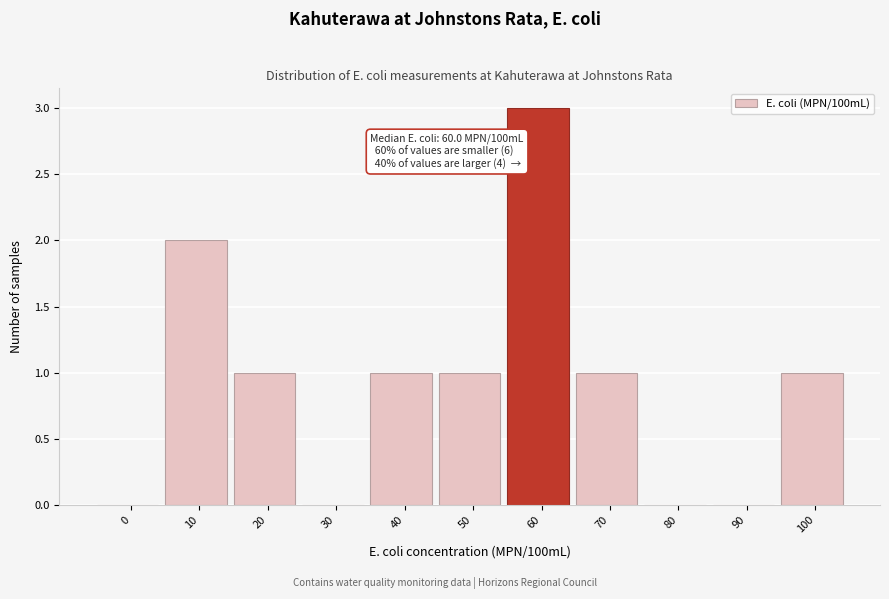

Reading left to right, what are all the values shown in this chart?

0=0	10=2	20=1	30=0	40=1	50=1	60=3	70=1	80=0	90=0	100=1